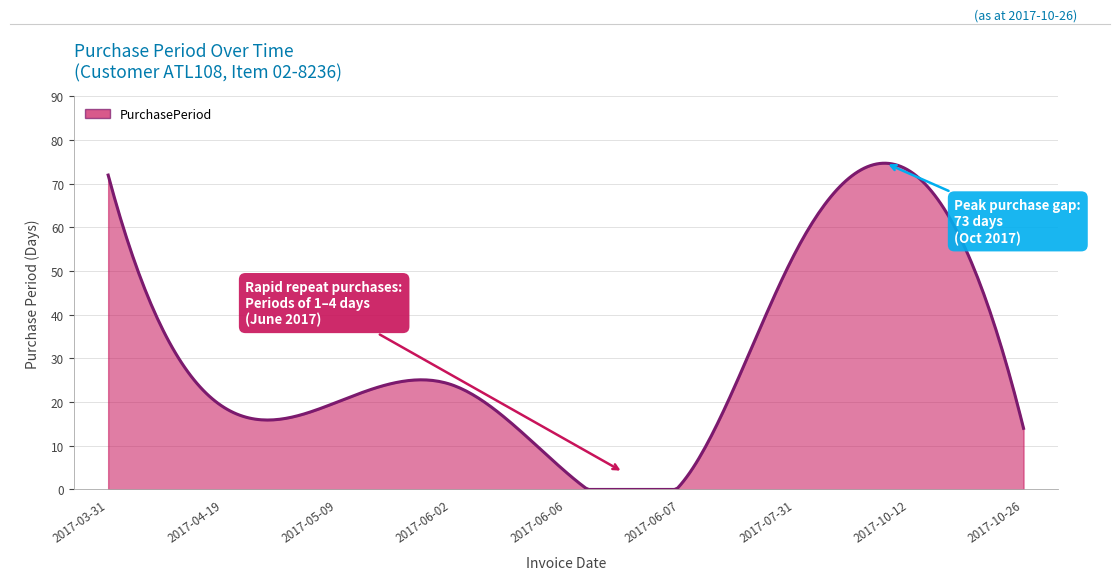

What is the maximum value shown in the chart?

74.7